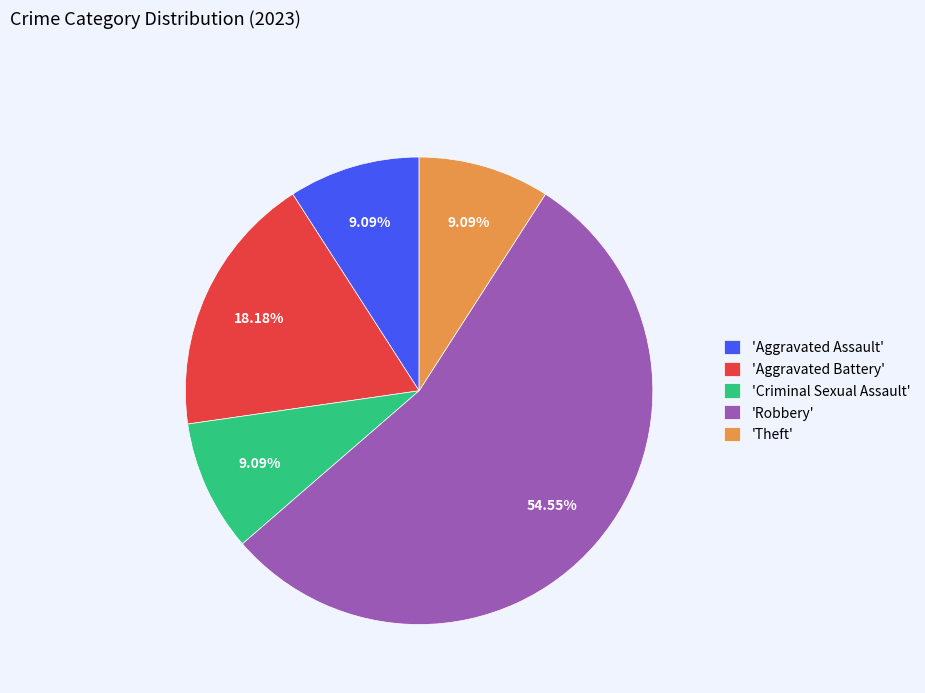

How many segments does this pie chart have?

5